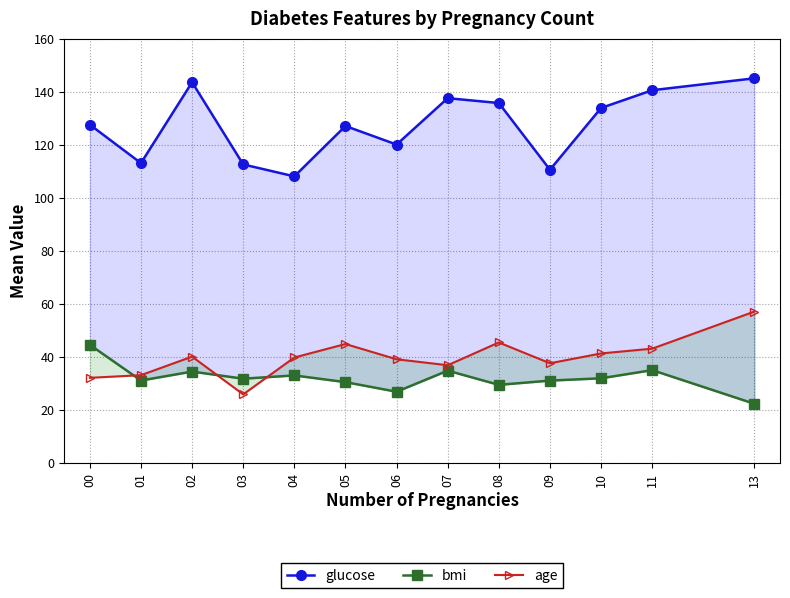

How many interior local peaks does the age series have?

3